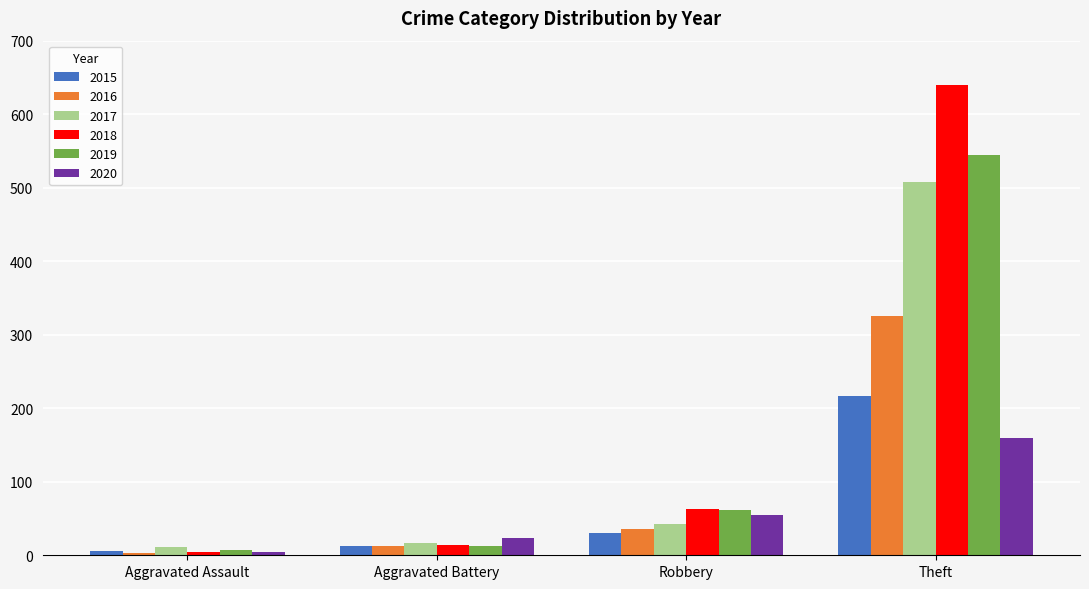

Which series has the largest total across all categories?

2018